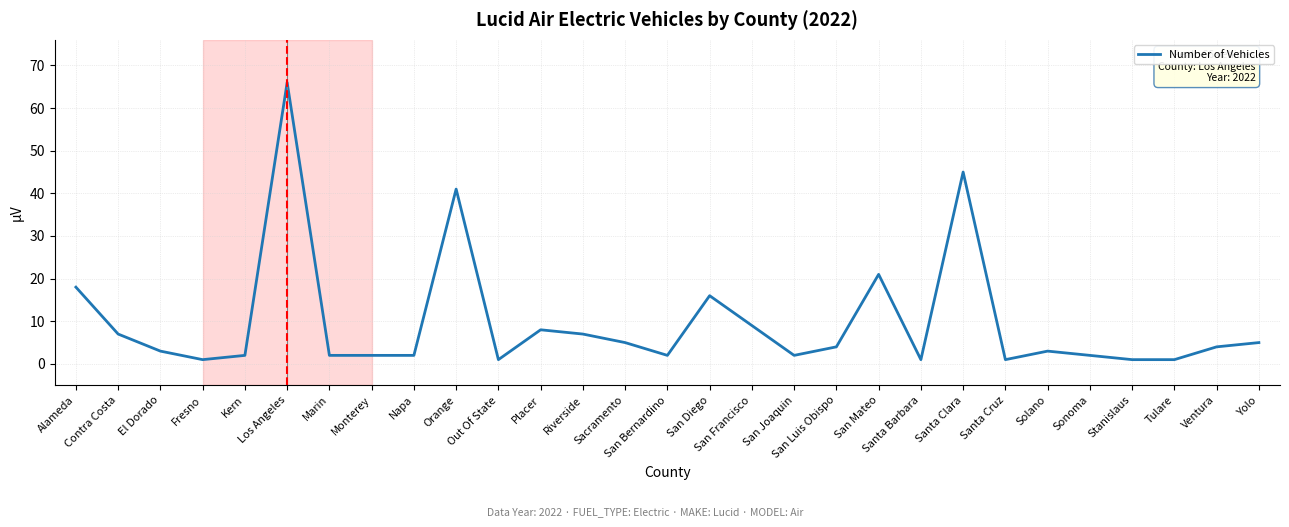

What is the difference between the maximum and minimum values?

65